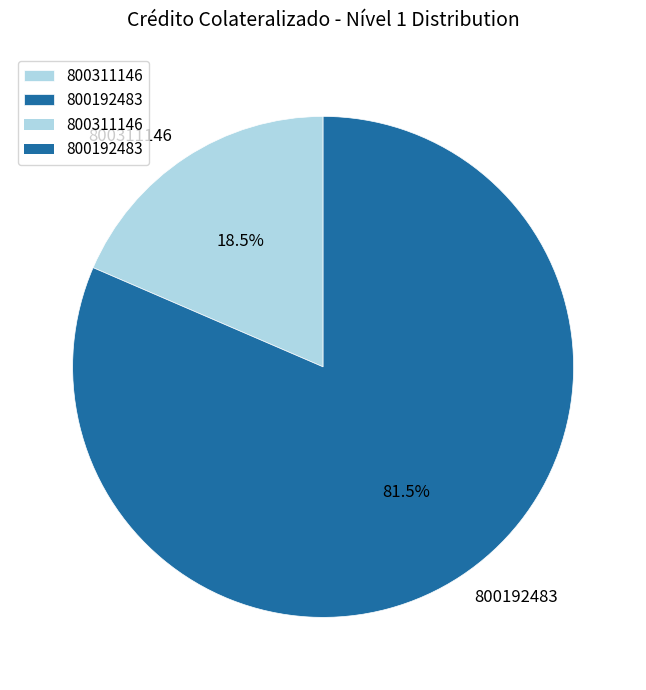

Does 800192483 represent more than half of the total?

Yes